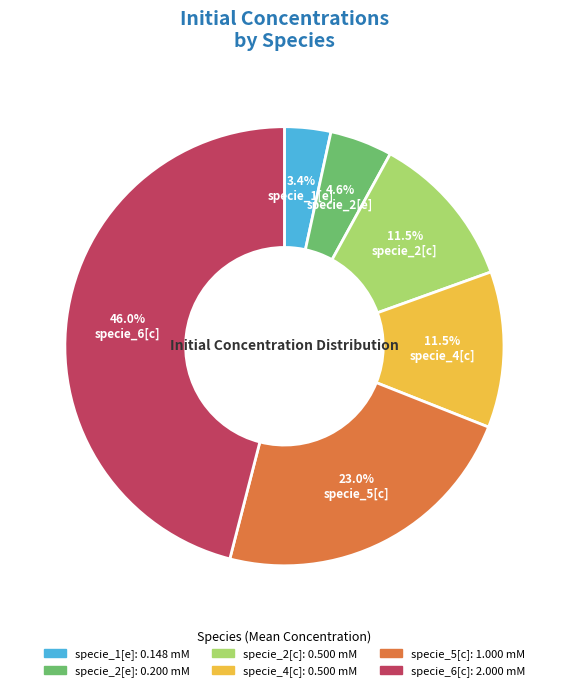

To the nearest percent, what is the combined percentage of specie_4[c] and specie_5[c]?

34%